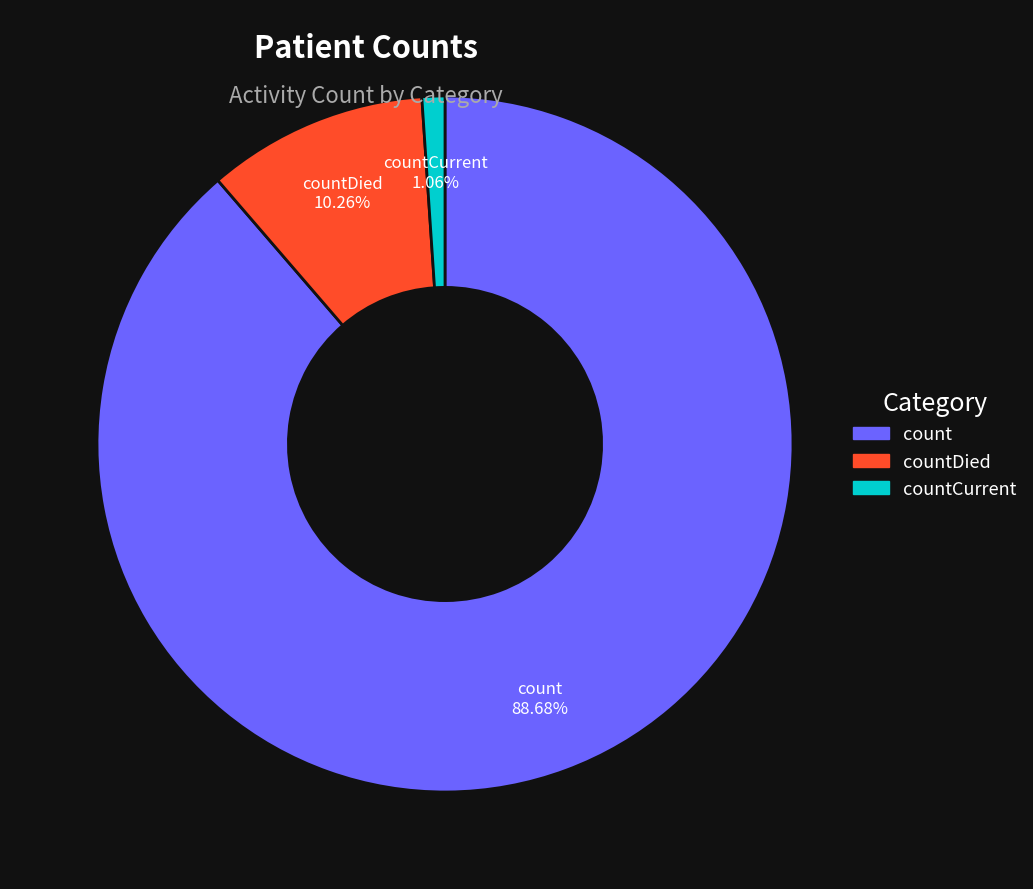

What portion of the pie excludes countCurrent?

98.9%